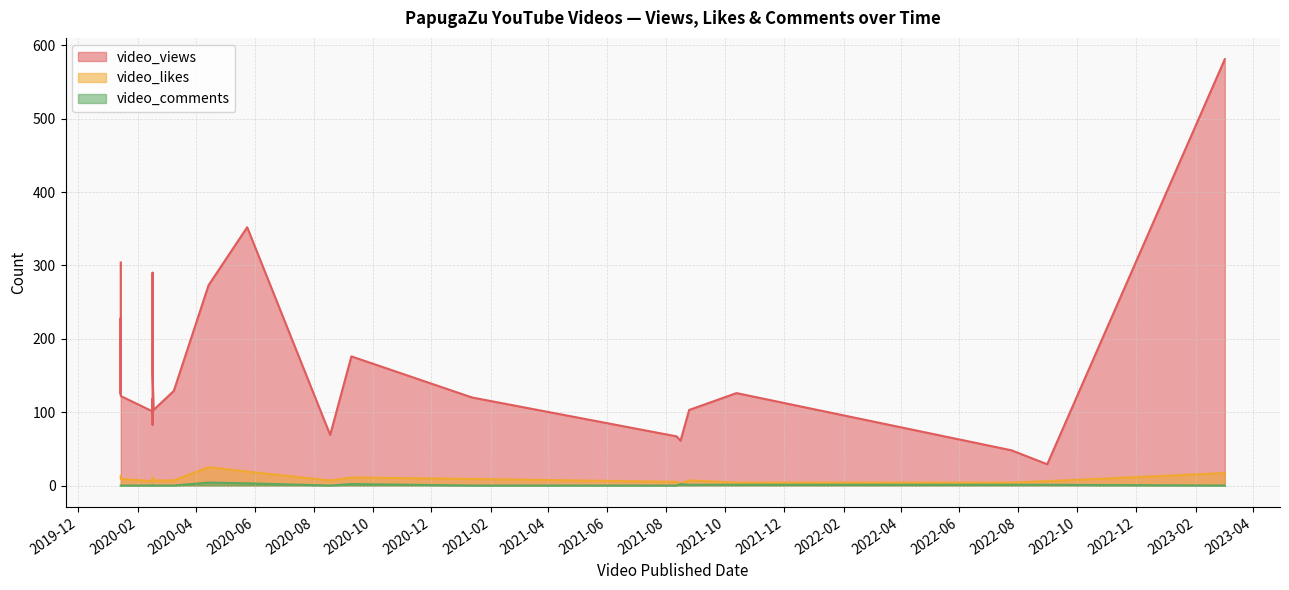

Which series has the widest spread of values?

video_views